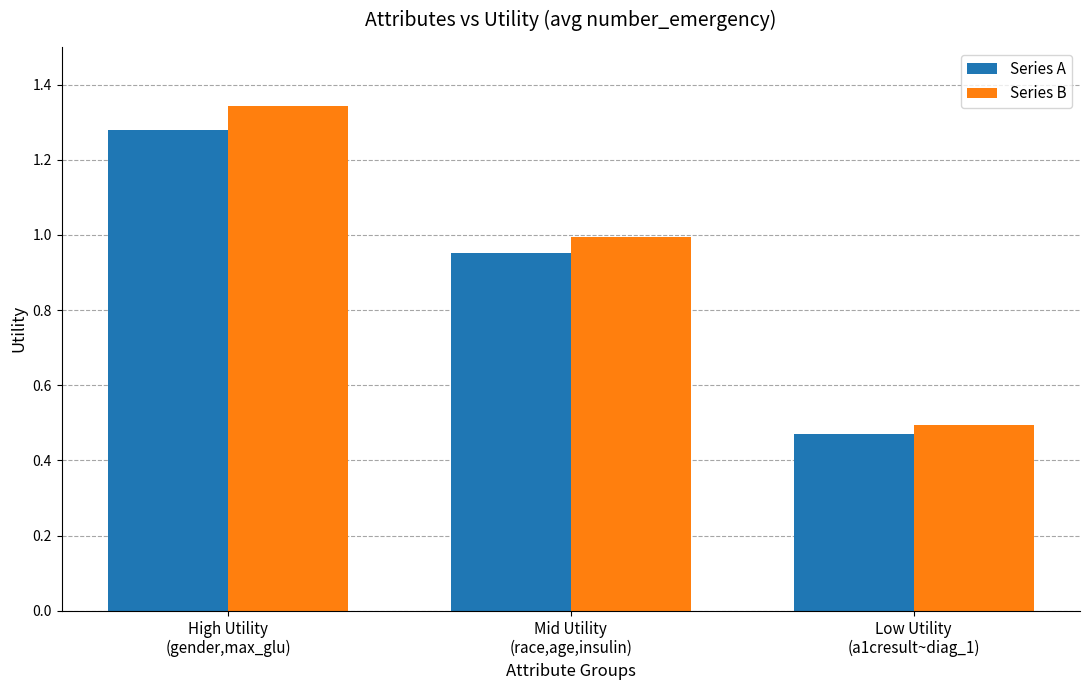

What is the label of the 1st bar from the right?

Low Utility
(a1cresult~diag_1)